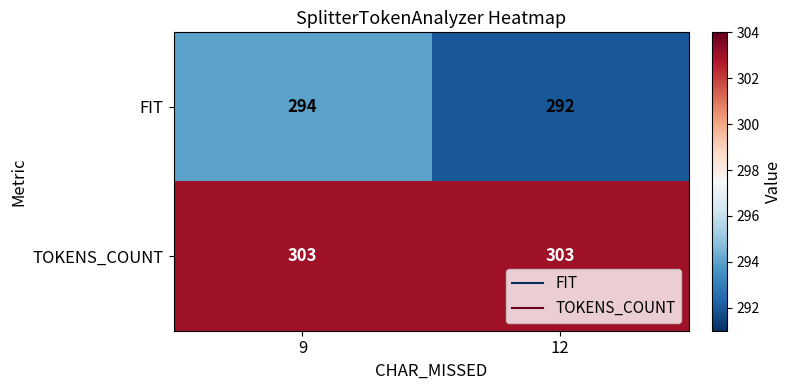

What is the sum of all TOKENS_COUNT values?

606